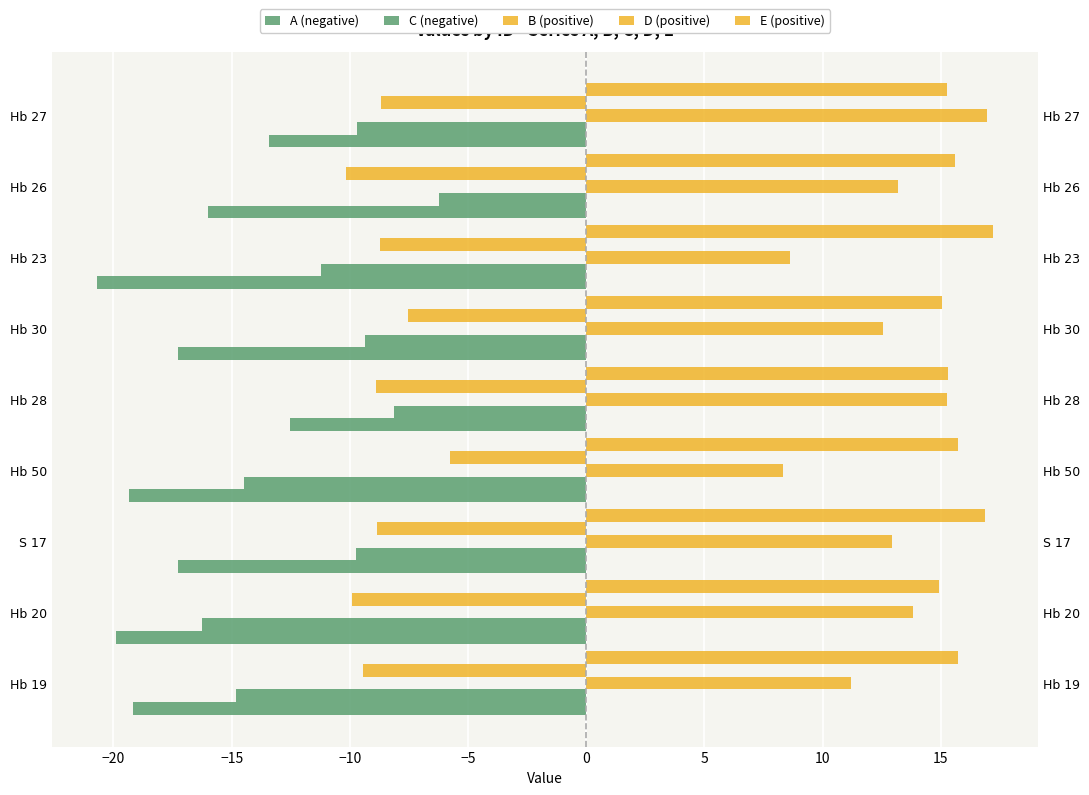

Is the value of B (positive) at Hb 50 greater than the value of A (negative) at Hb 28?

Yes